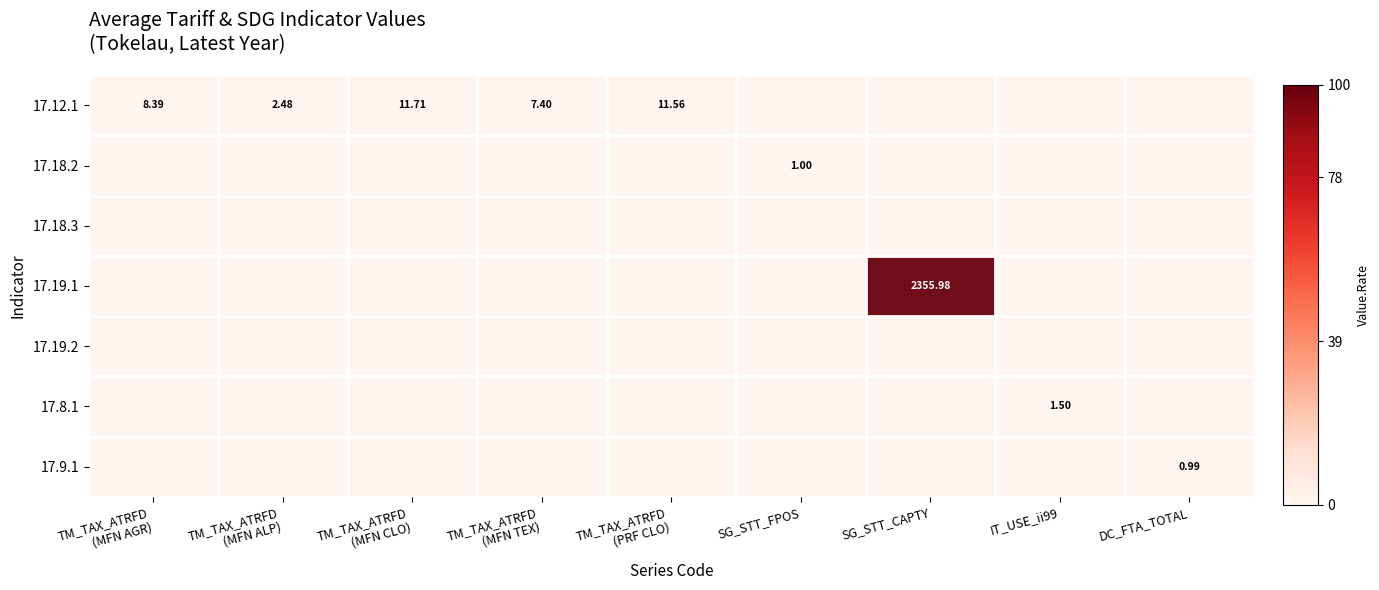

True or false: 17.9.1 has a value of -0.0 at SG_STT_CAPTY.

False